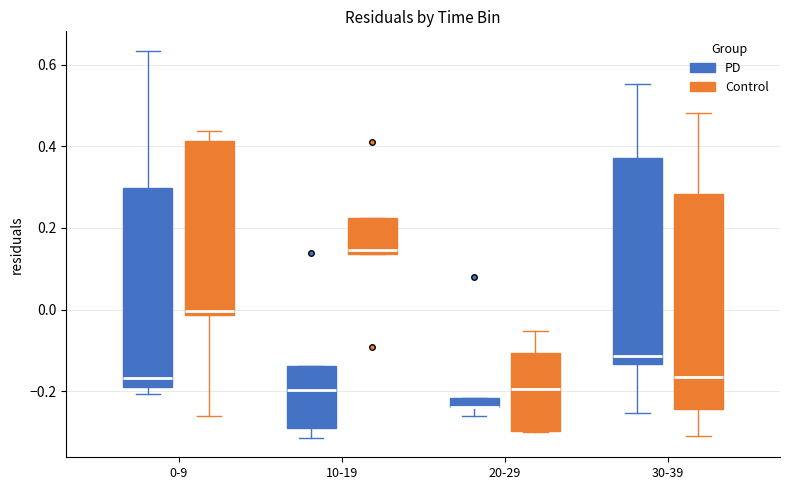

Where is the lower edge of the box for 10-19 (PD) on the y-axis? The values are not printed on the chart, so give them approximately, as read against the axis.

-0.28